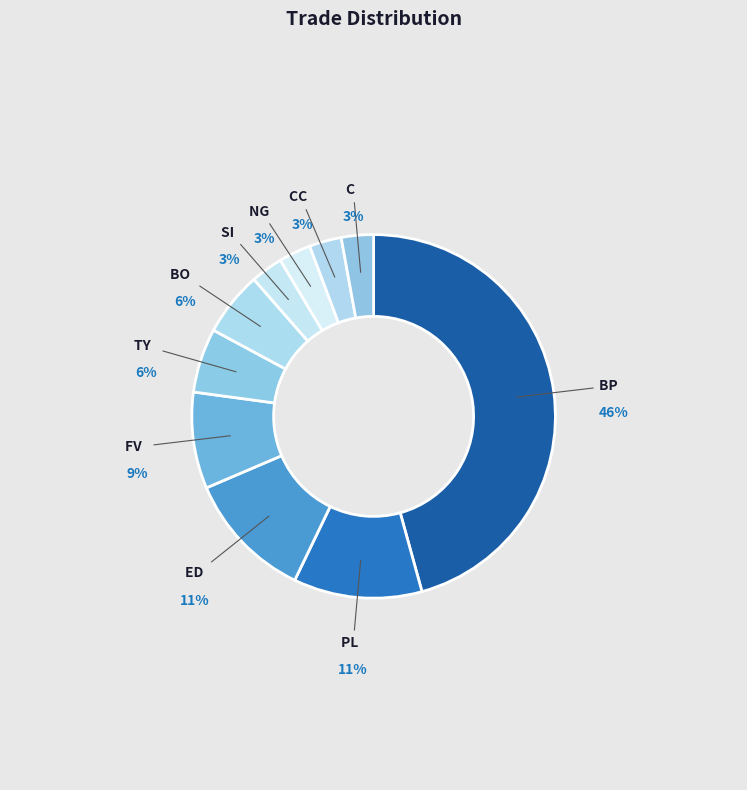

Rank the categories by value from highest to lowest.

BP, PL, ED, FV, TY, BO, SI, NG, CC, C